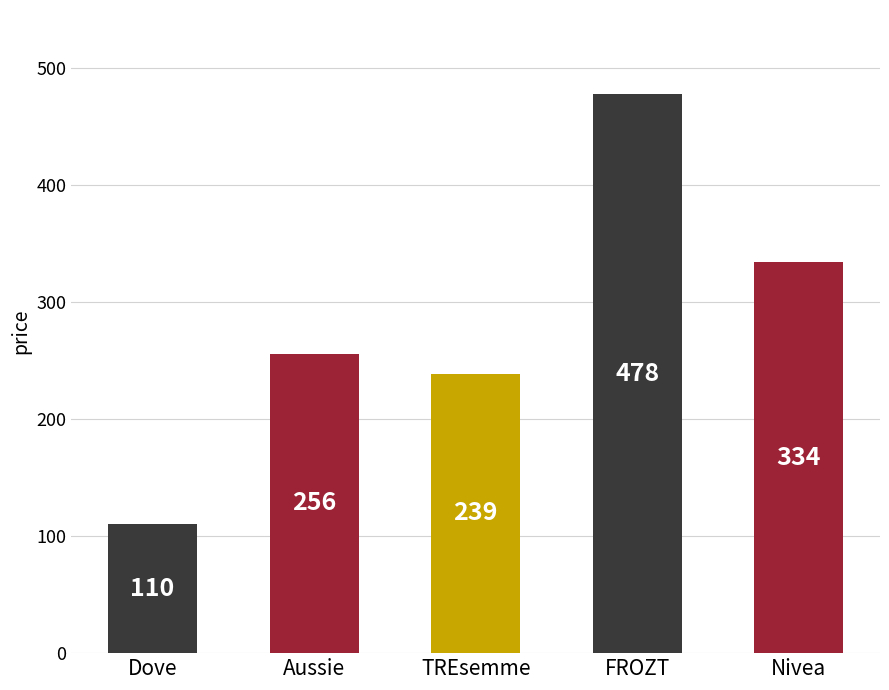

List the labels in order of value, smallest first.

Dove, TREsemme, Aussie, Nivea, FROZT